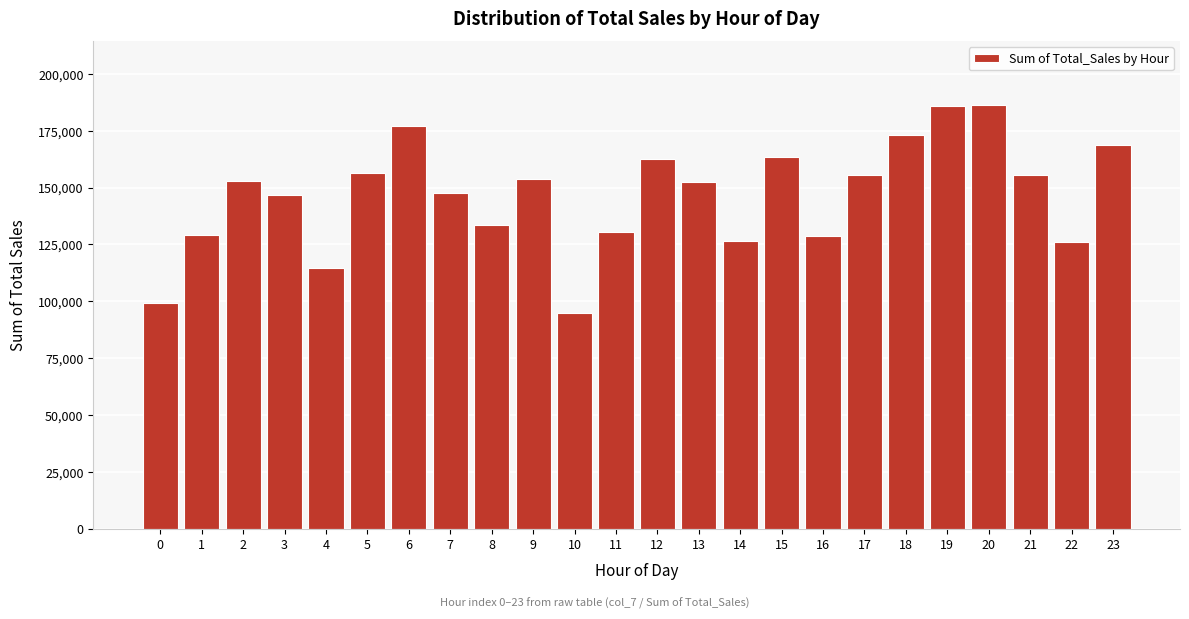

What is the approximate value at 9, to the nearest 10?

153680